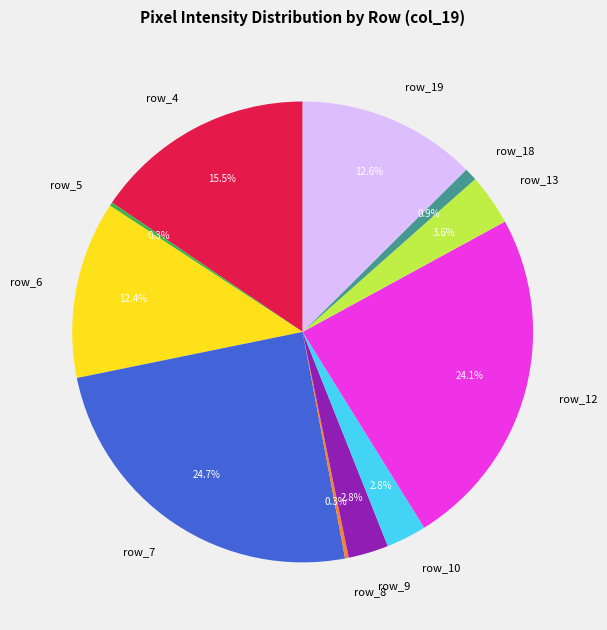

What portion of the pie excludes row_9?

97.2%